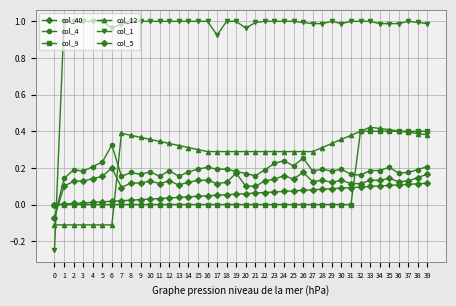

What is the sum of all col_40 values?

2.3